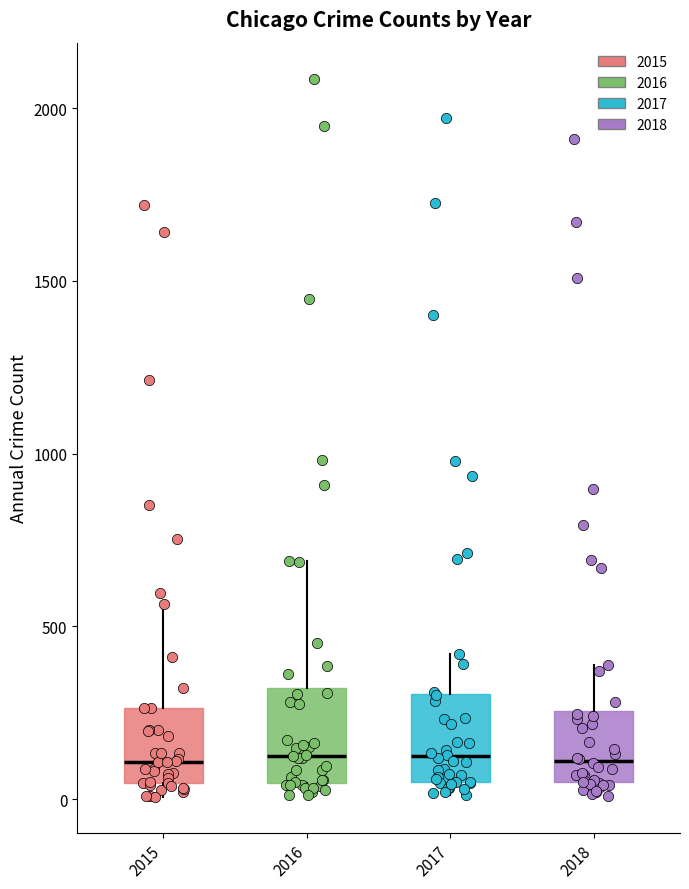

Where does the median line of the box at x = 2018 sit on the y-axis? The values are not printed on the chart, so give them approximately, as read against the axis.

100